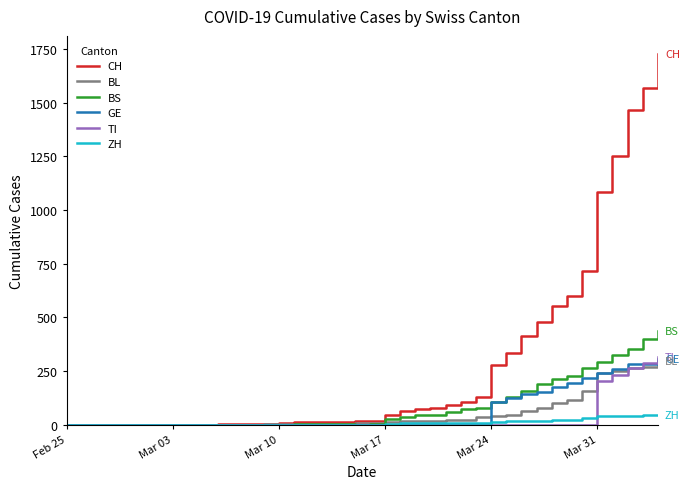

Which series has the widest spread of values?

CH